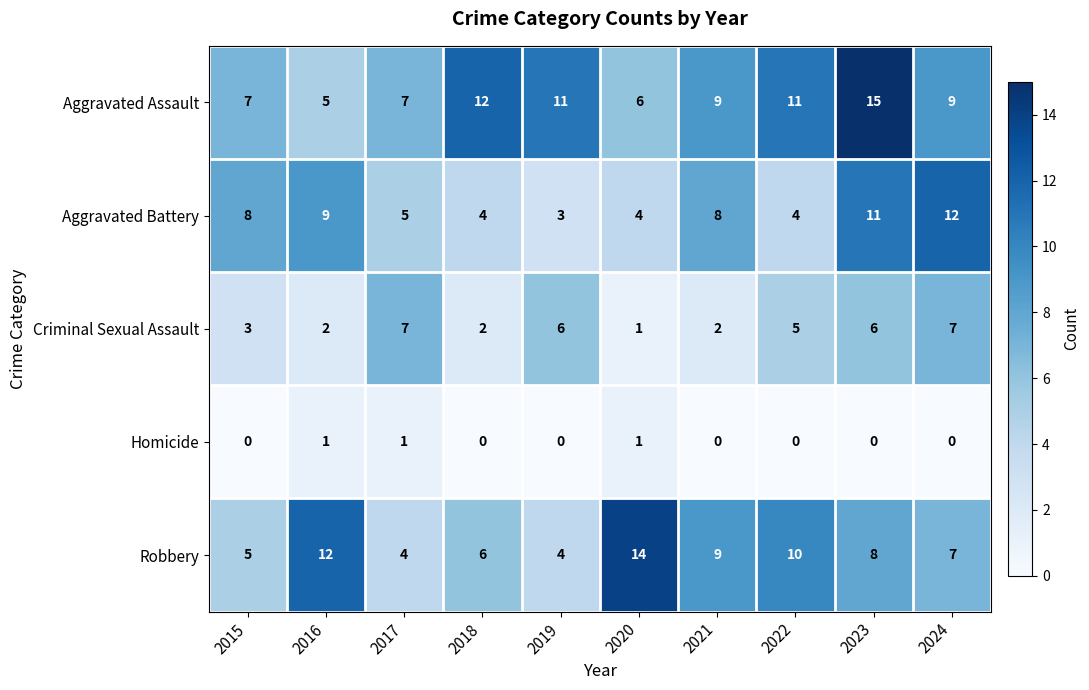

What is the sum of the Aggravated Assault values at 2024 and 2018?

21